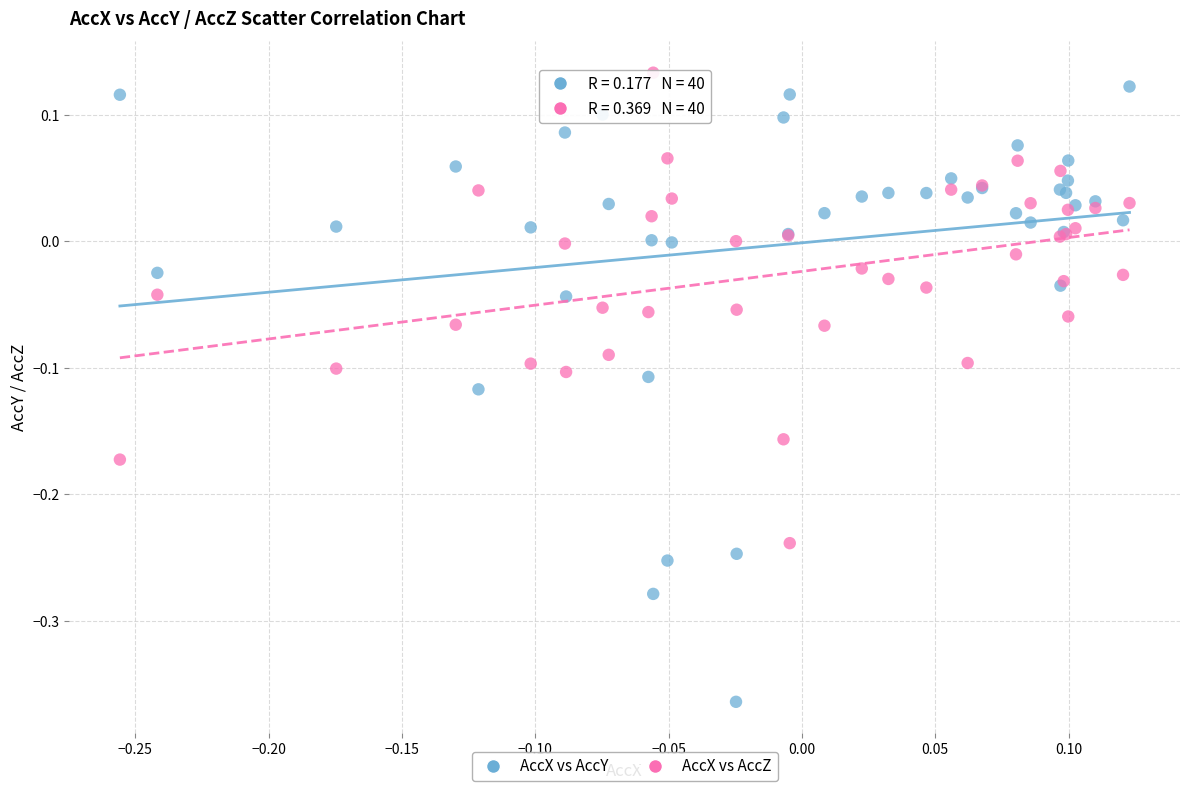

Which series reaches the maximum Y coordinate?

AccX vs AccZ